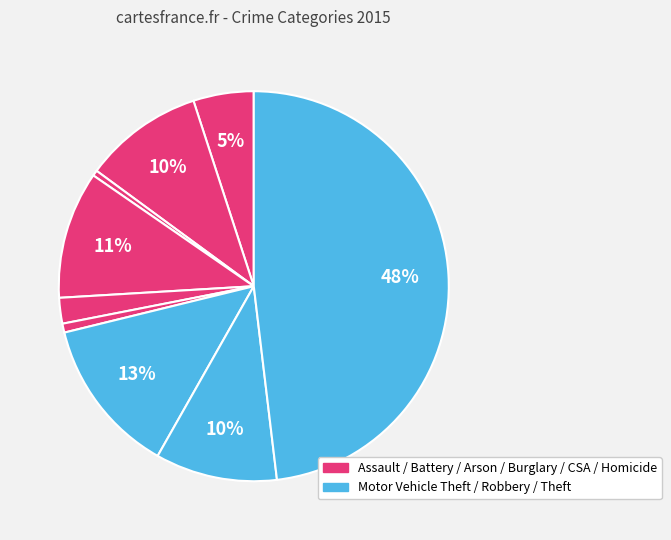

Does any single category account for the majority?

No